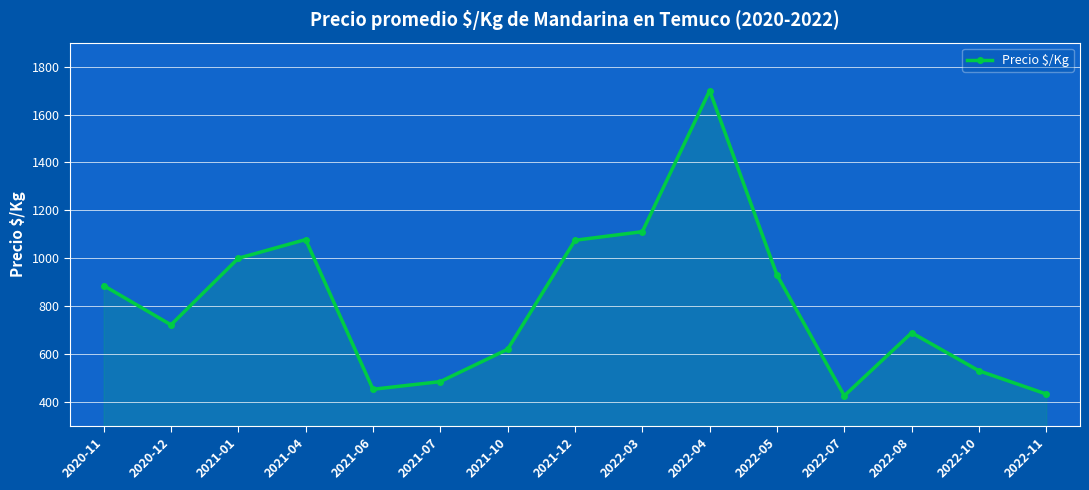

Where is the first local minimum?

2020-12